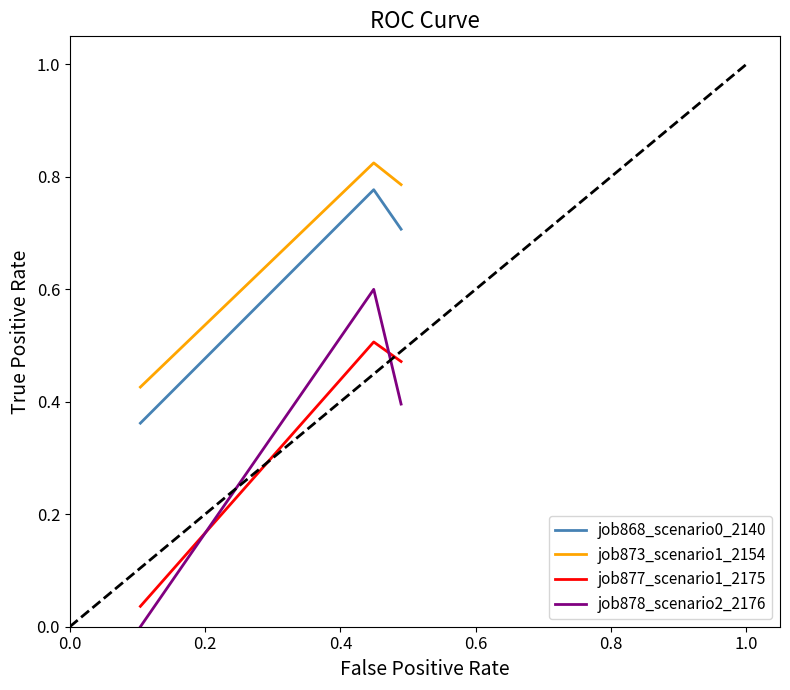

Which series has the widest spread of values?

job878_scenario2_2176